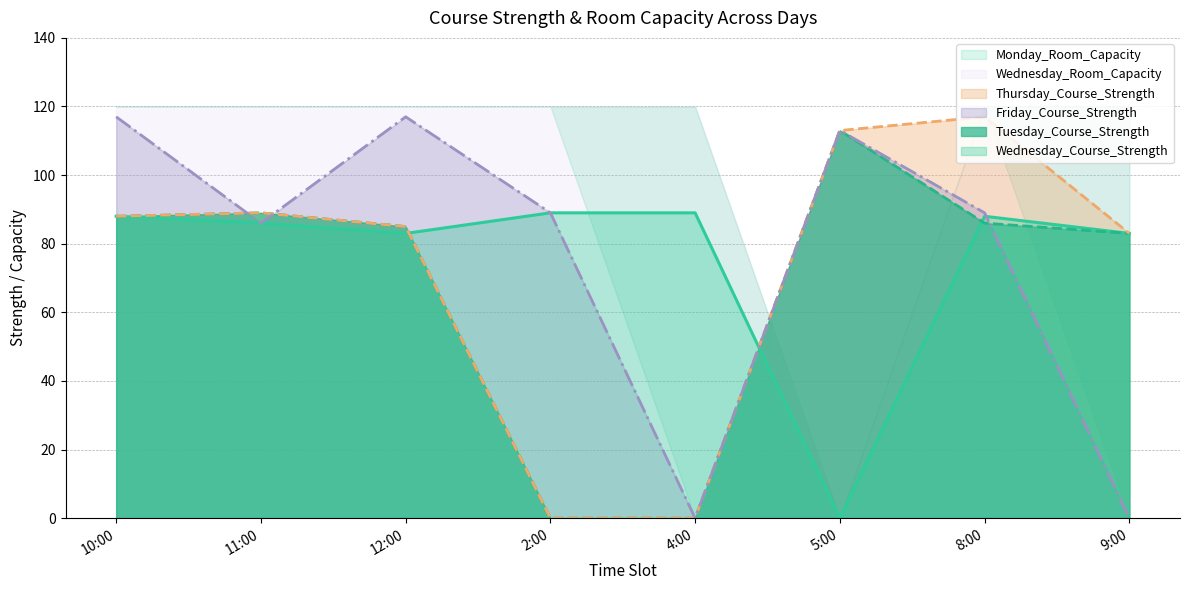

How many data points in Tuesday_Course_Strength are above 86?

3